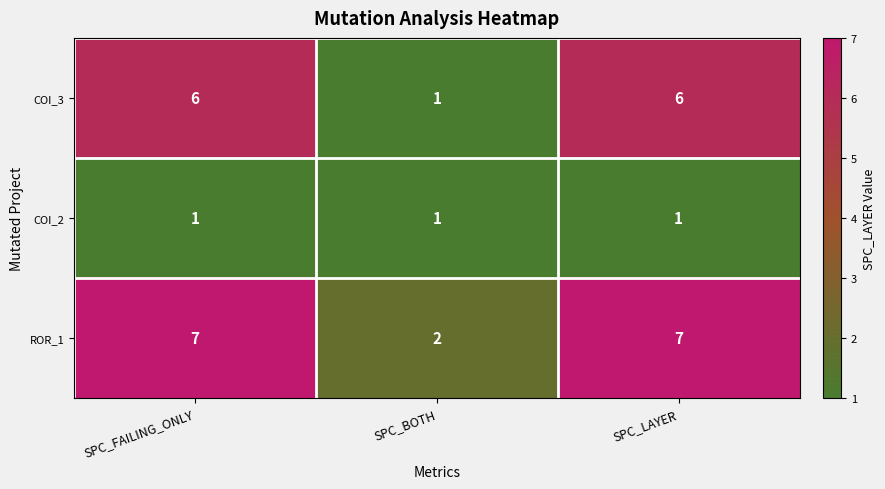

What is the total value across all series at SPC_BOTH?

4